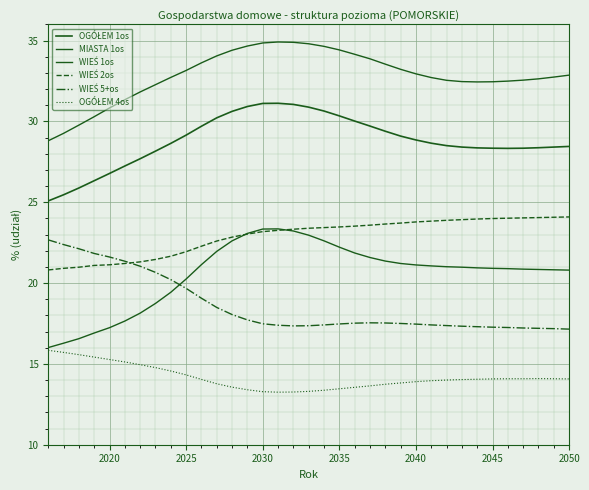

Is this an area chart (filled region under the line)?

No